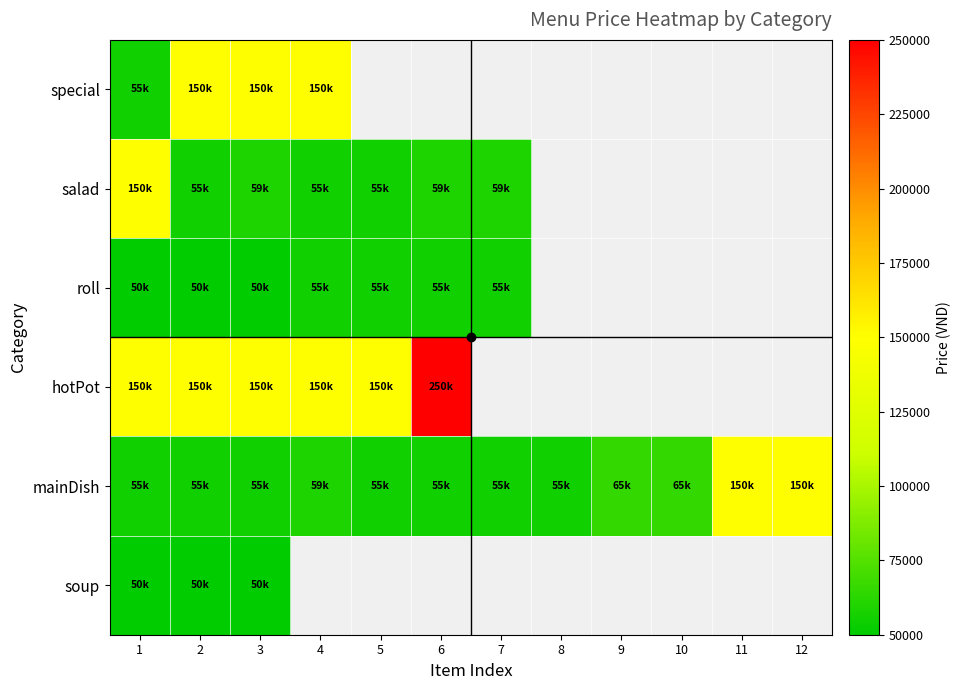

List the series in order of their peak value, highest first.

hotPot, special, salad, mainDish, roll, soup